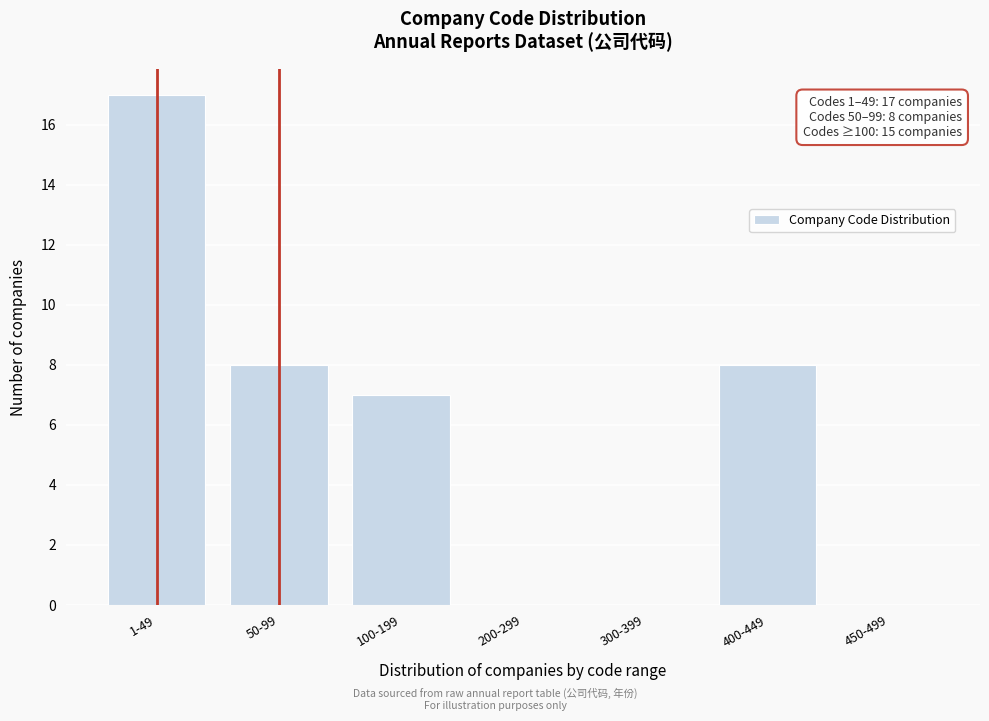

Reading left to right, extract all data points from this chart.

1-49=17	50-99=8	100-199=7	200-299=0	300-399=0	400-449=8	450-499=0